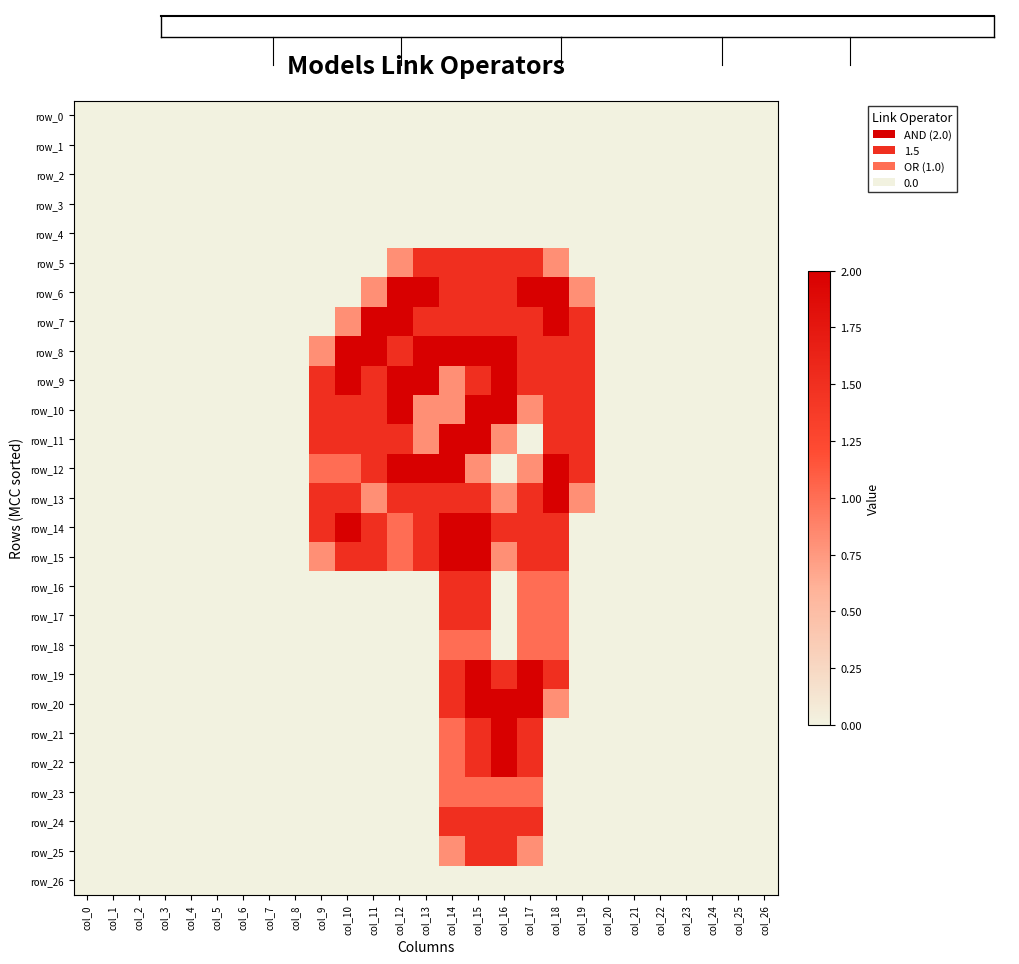

At which category is the sum across all series the highest?

col_15